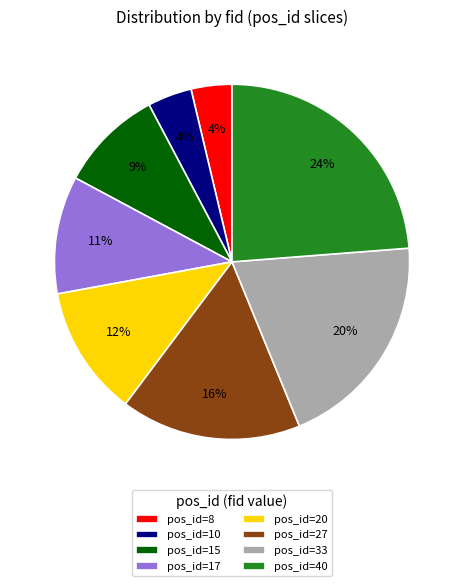

Does any single category account for the majority?

No